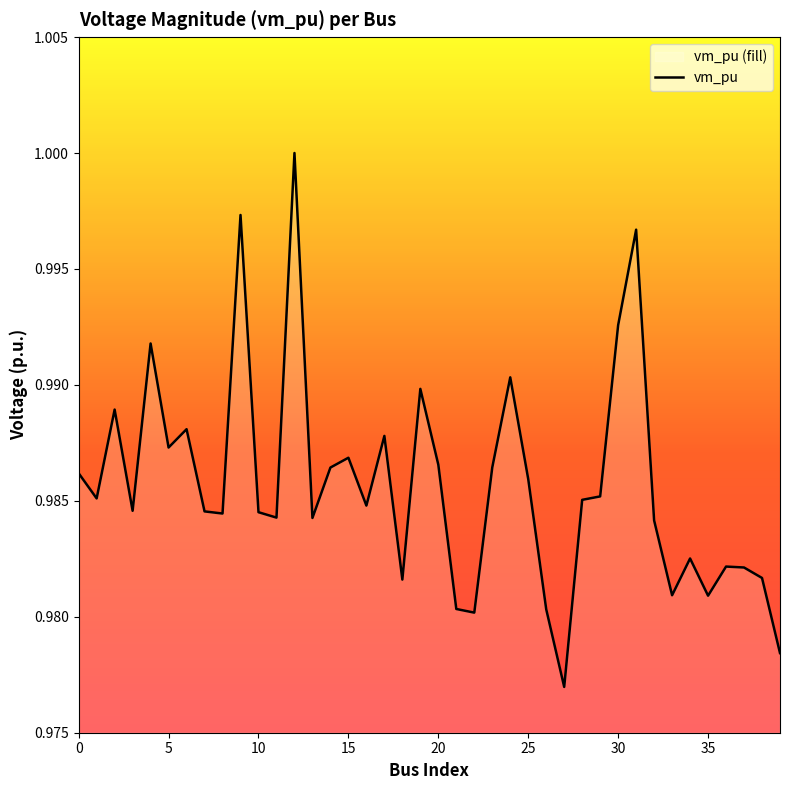

How many points are higher than both their immediate neighbors (excluding endpoints)?

12